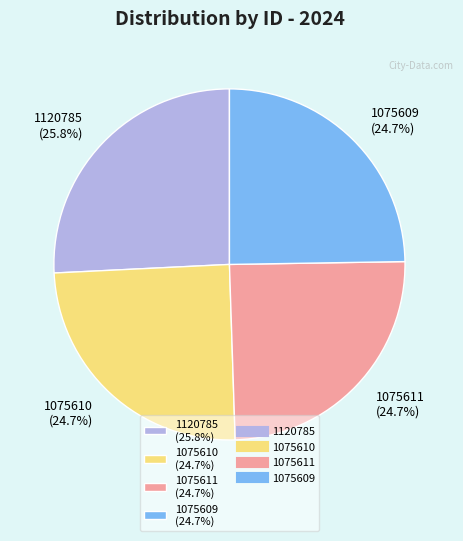

To the nearest percent, what is the combined percentage of 1075611 and 1075610?

49%